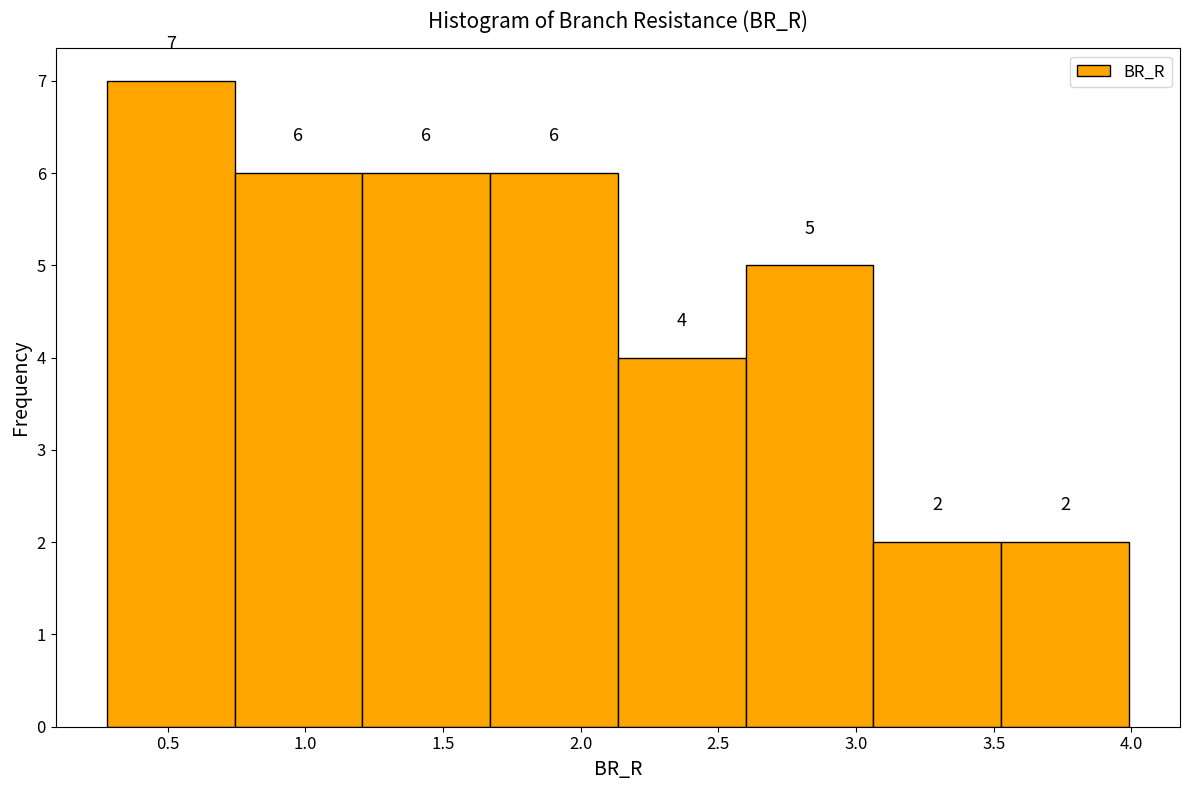

Which range on the x-axis has the tallest bar?

0.30 to 0.75